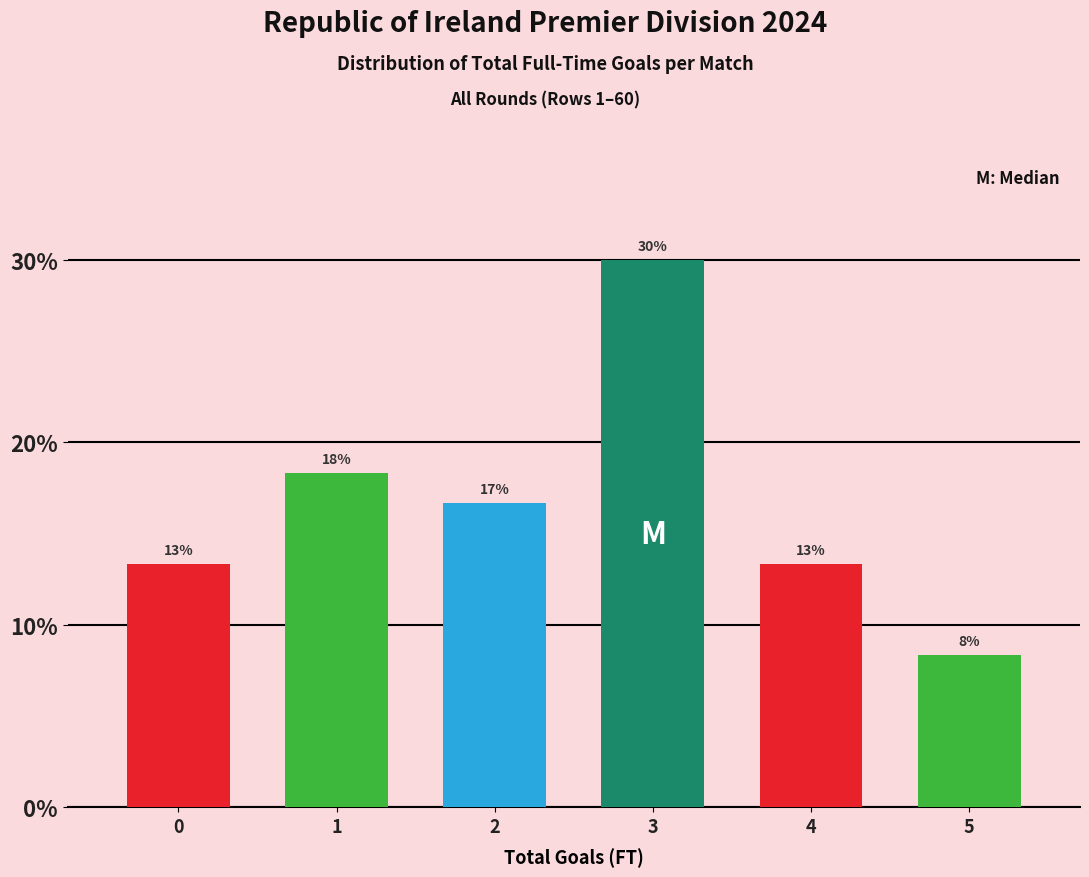

How many bars are there in total?

6